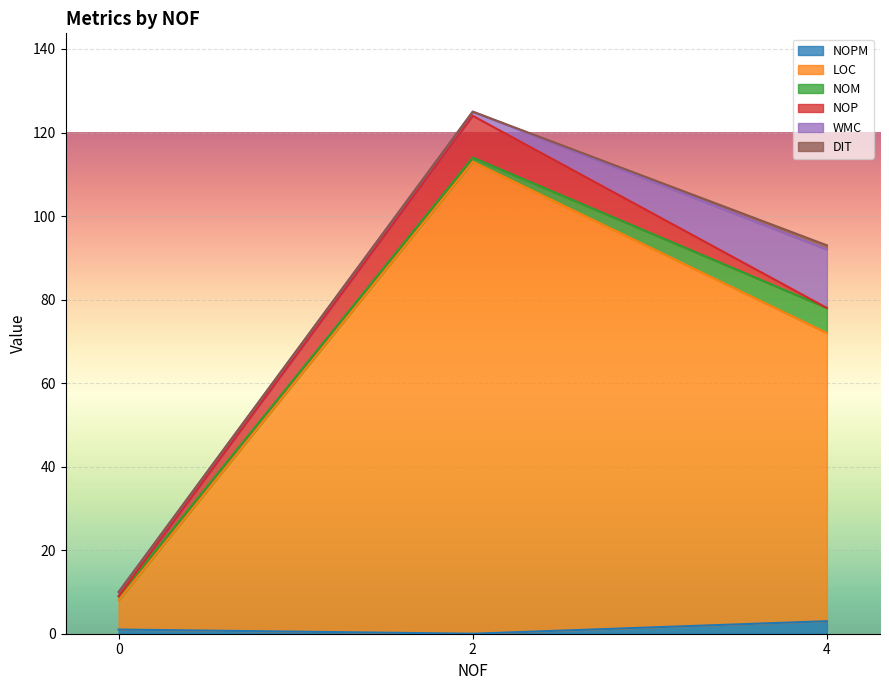

How many values in the NOPM series exceed 1?

1